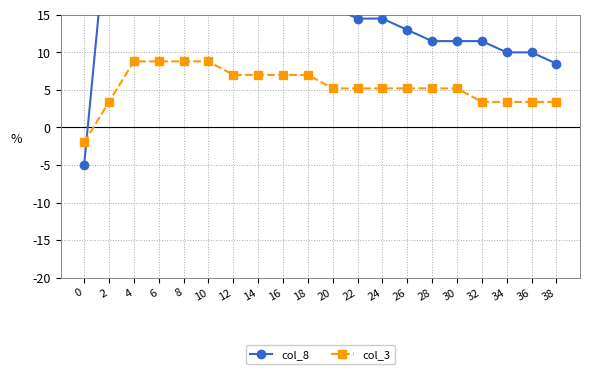

Is this an area chart (filled region under the line)?

No